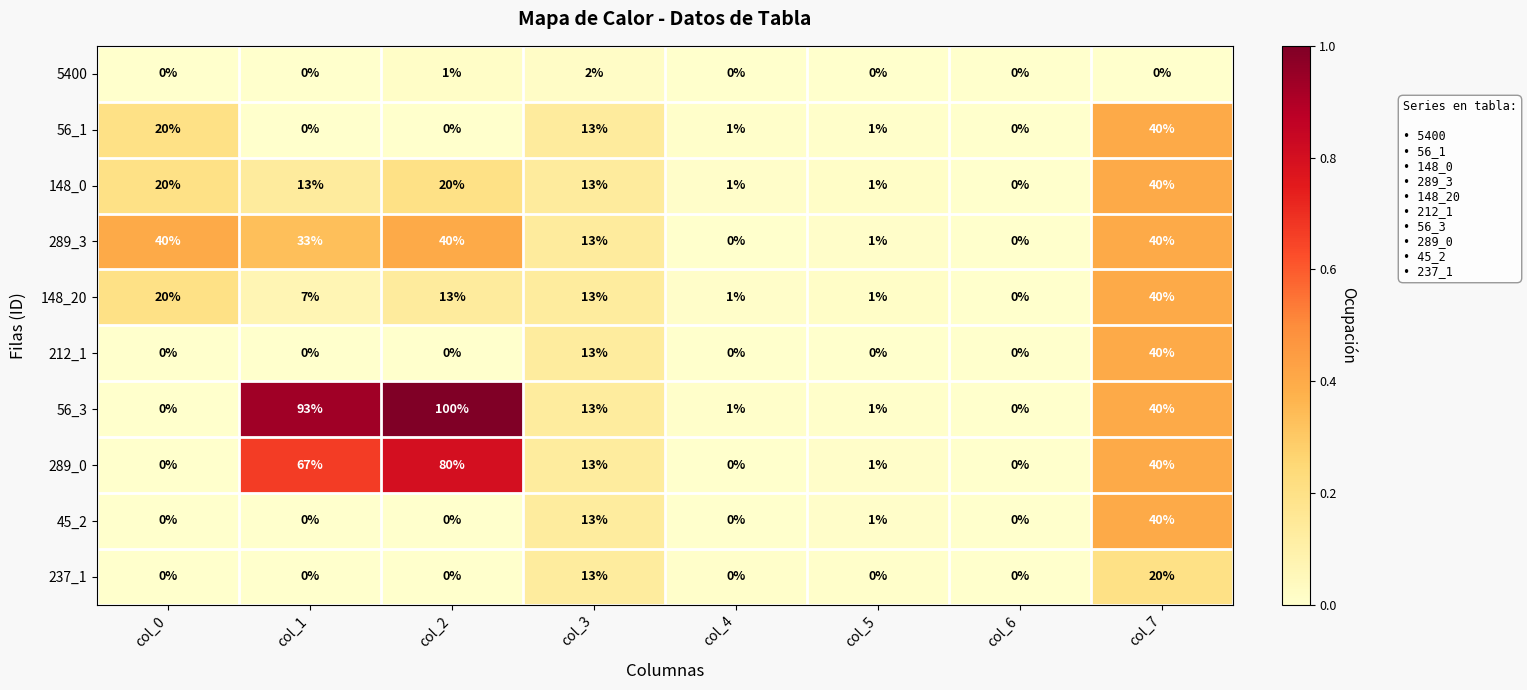

What is the maximum value for 148_0?

40